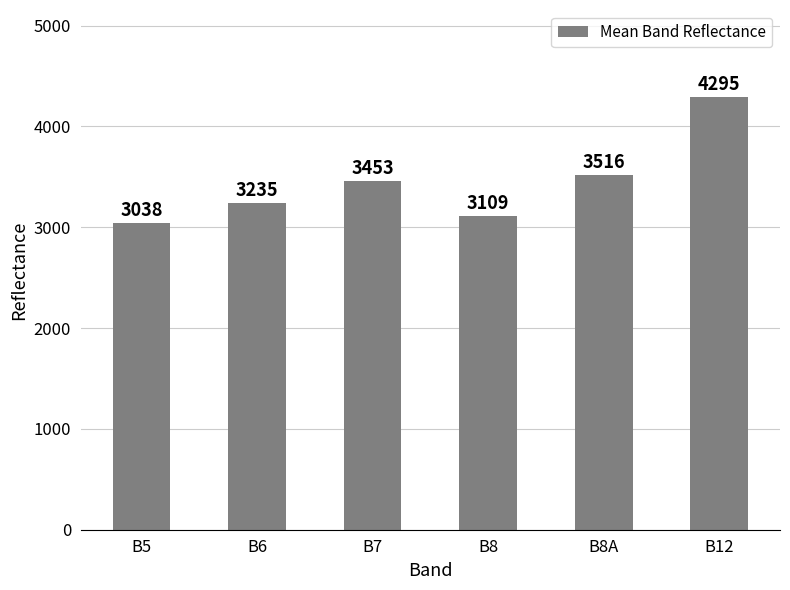

What is the sum of the values at B8A and B6?

6751.9